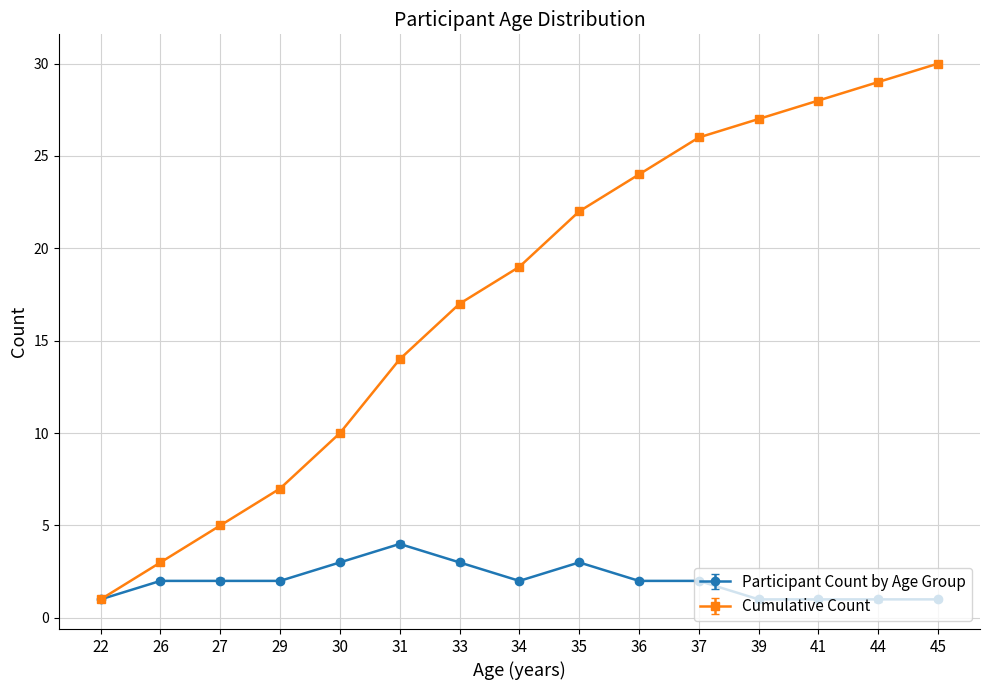

Does the chart display data point markers on the line(s)?

Yes